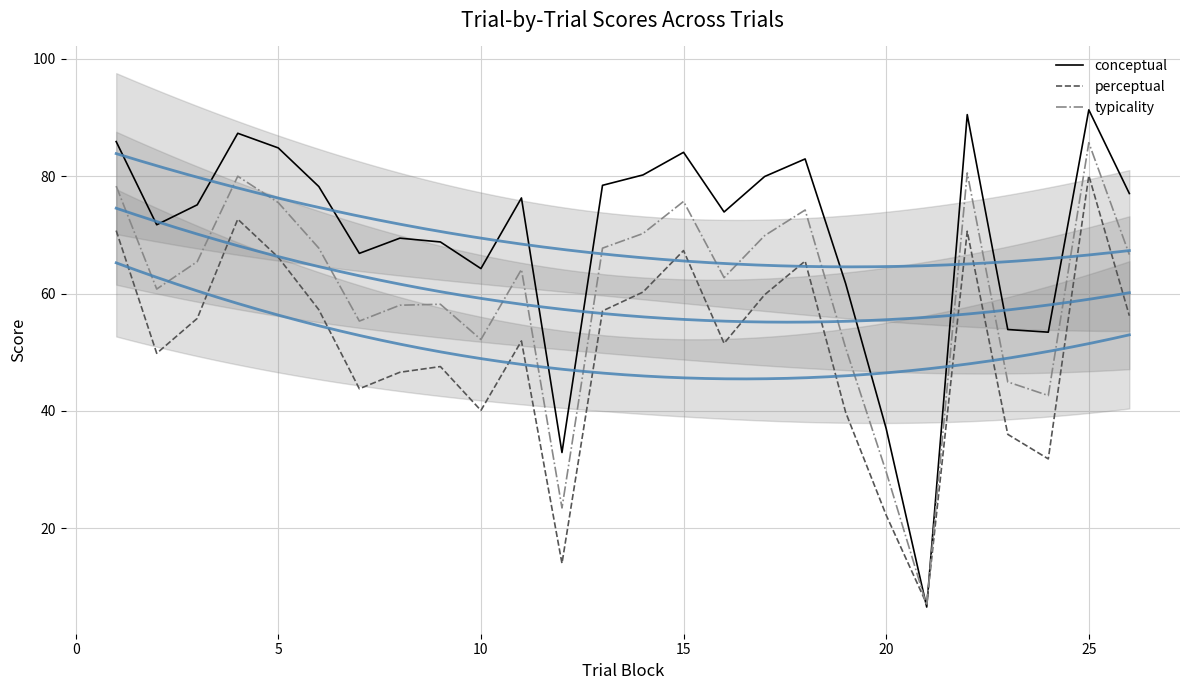

What value does the conceptual series have at 25?

91.3